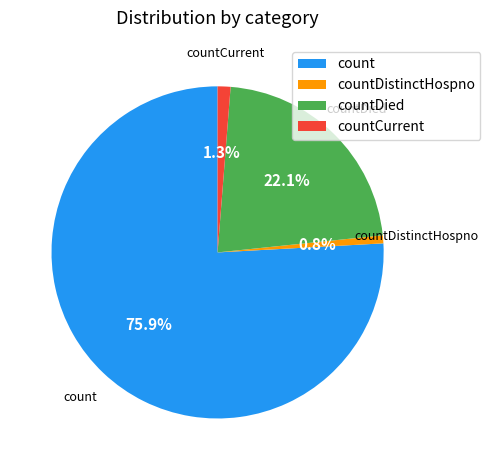

How many segments does this pie chart have?

4